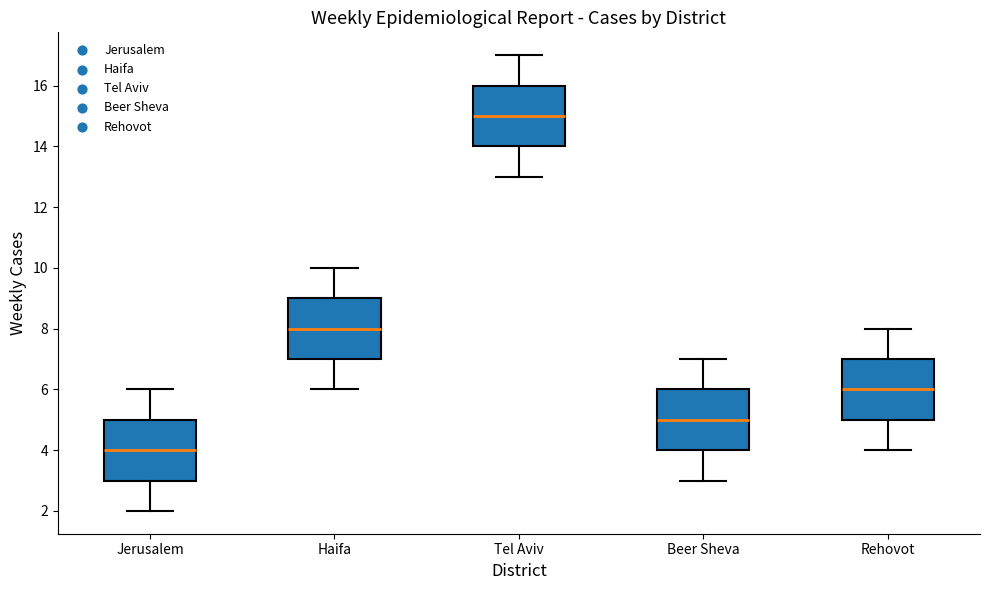

Where does the upper whisker of the box for Beer Sheva end on the y-axis? The values are not printed on the chart, so give them approximately, as read against the axis.

7